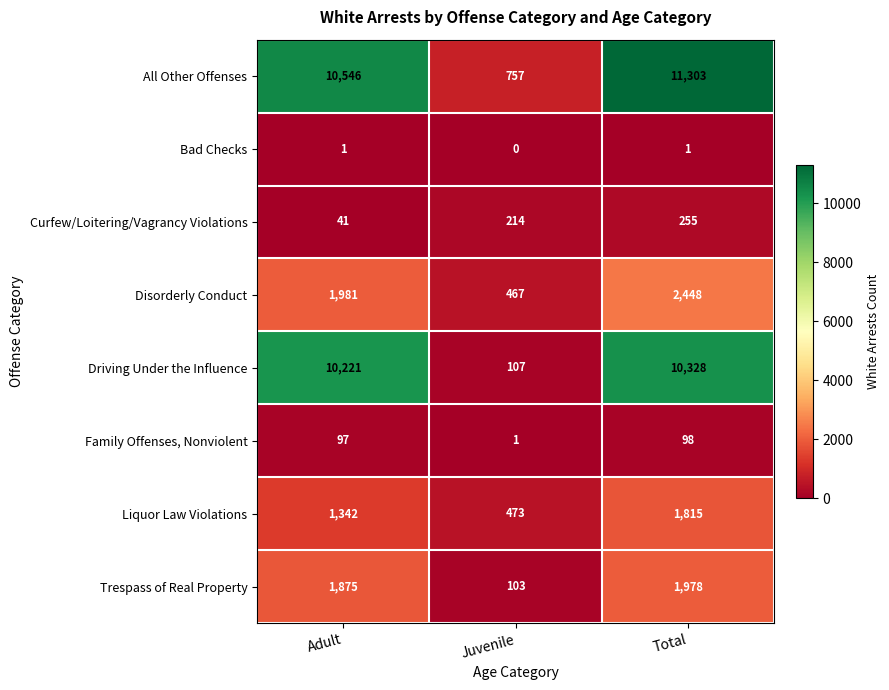

At how many categories does at least one series exceed 6483?

2